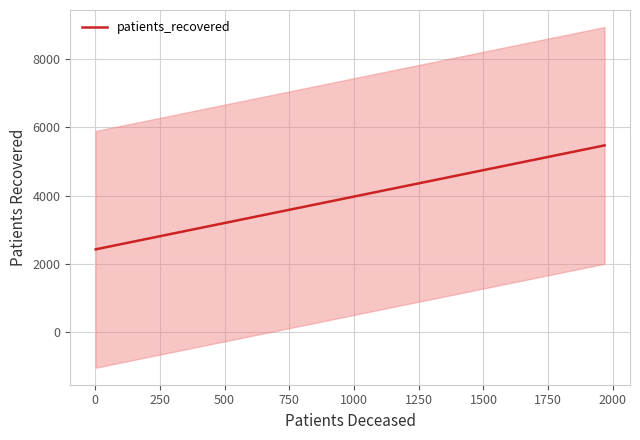

What is the average value?

3179.6